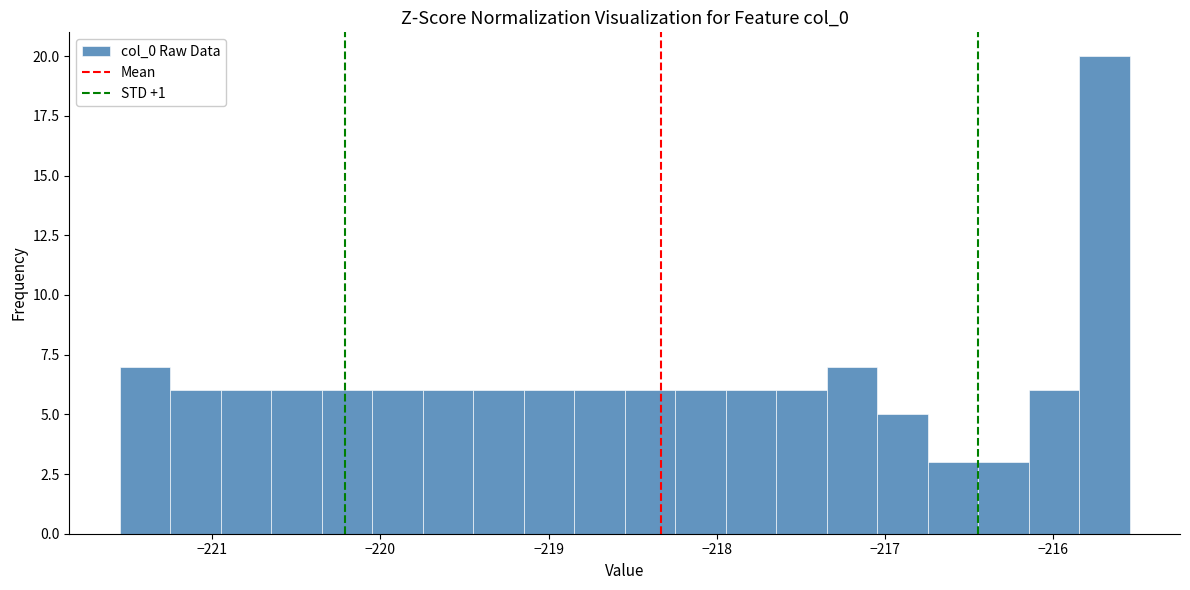

Around what value on the x-axis is the tallest bar? Give the approximate position of its centre, as read against the axis.

-215.7